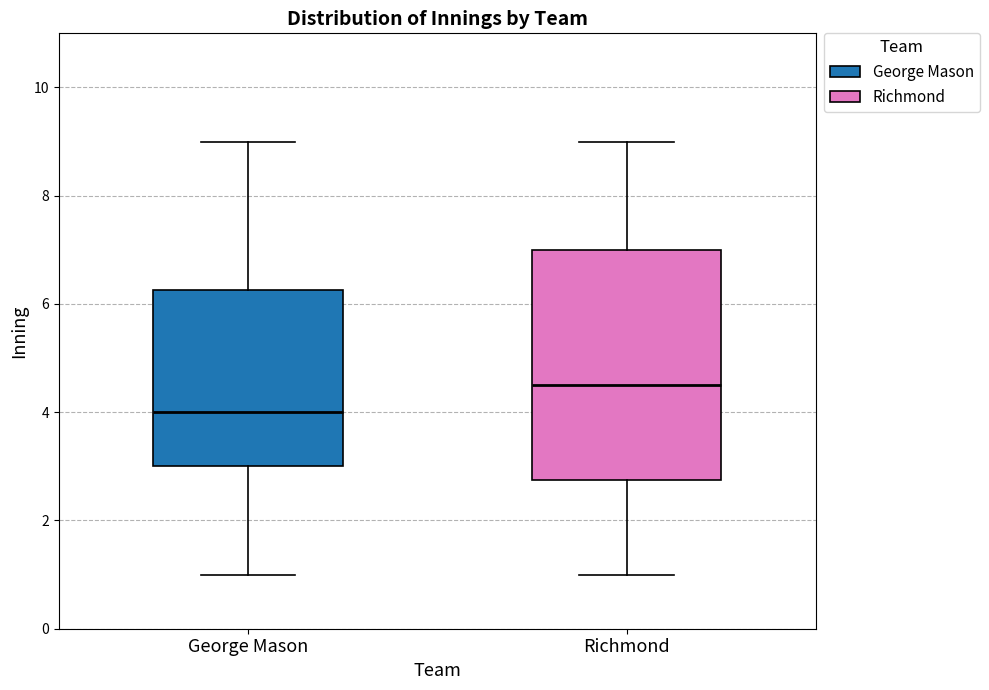

Where is the lower edge of the box for Richmond on the y-axis? The values are not printed on the chart, so give them approximately, as read against the axis.

2.8